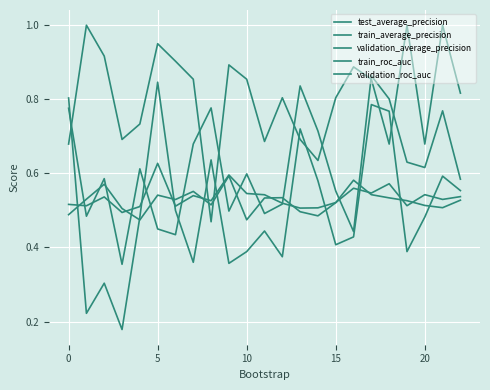

True or false: train_average_precision has more than 2 points higher than both neighbors.

True